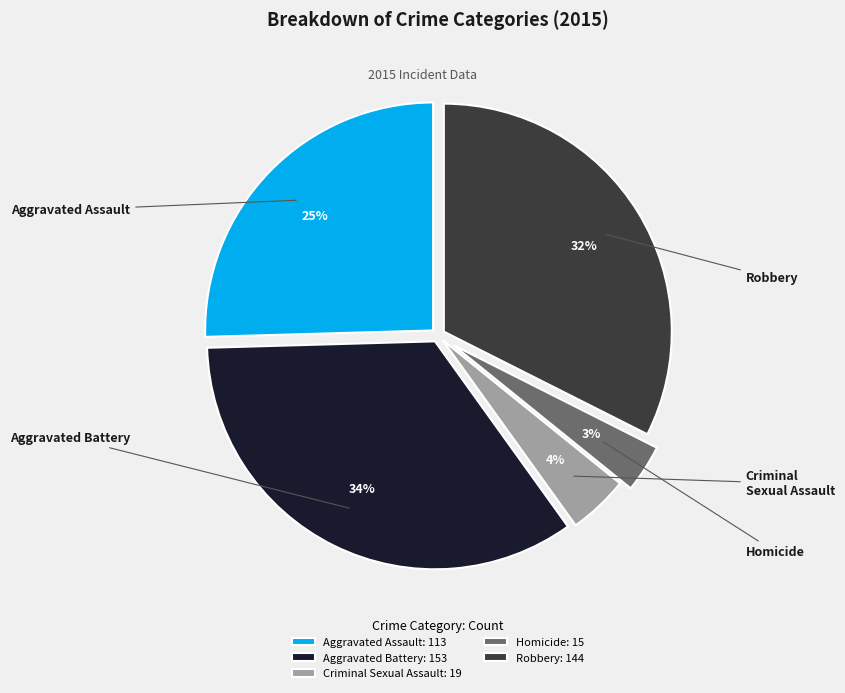

What percentage is the Aggravated Assault slice, to the nearest percent?

25%